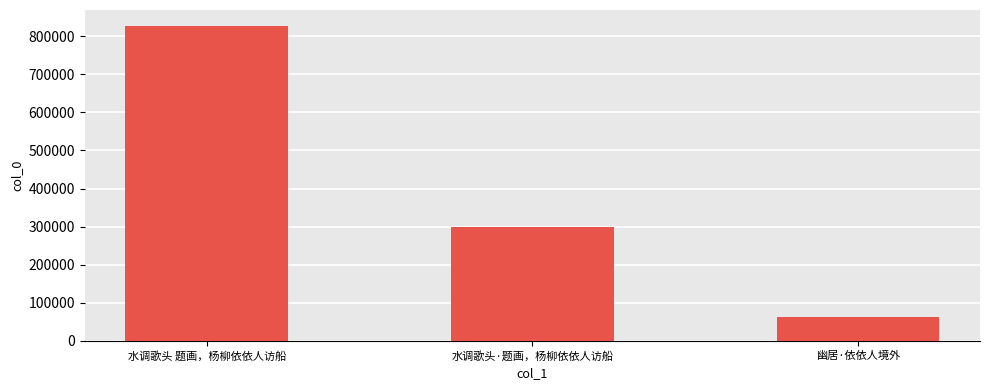

Reading left to right, what are all the values shown in this chart?

827223	297733	61664